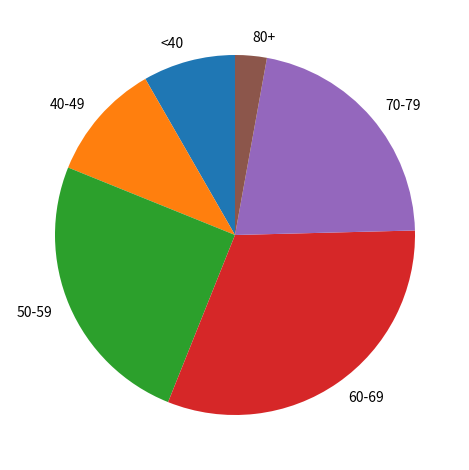

Combined, do 70-79 and 60-69 account for over 50%?

Yes